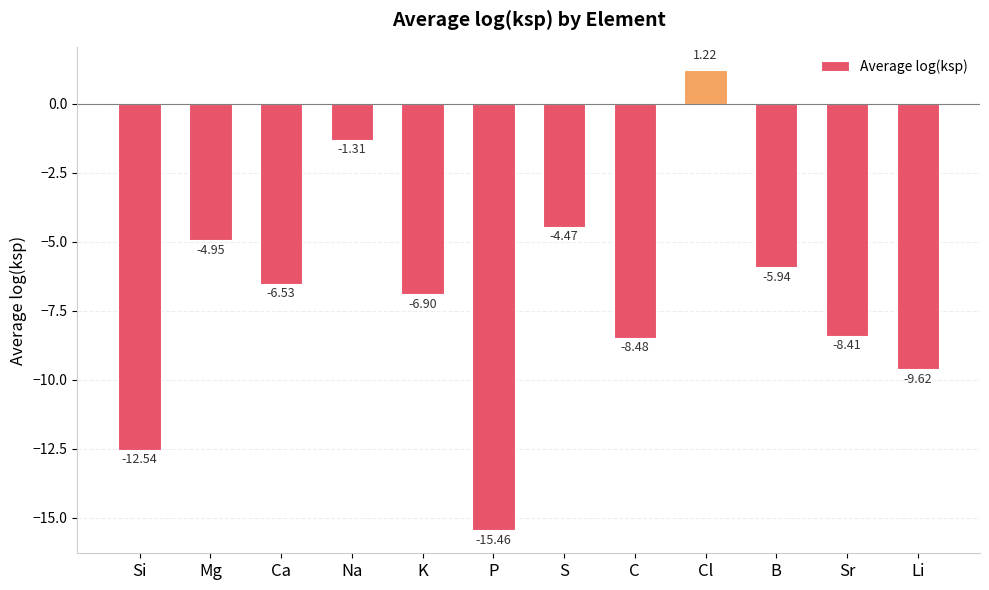

How many series are shown in this chart?

1